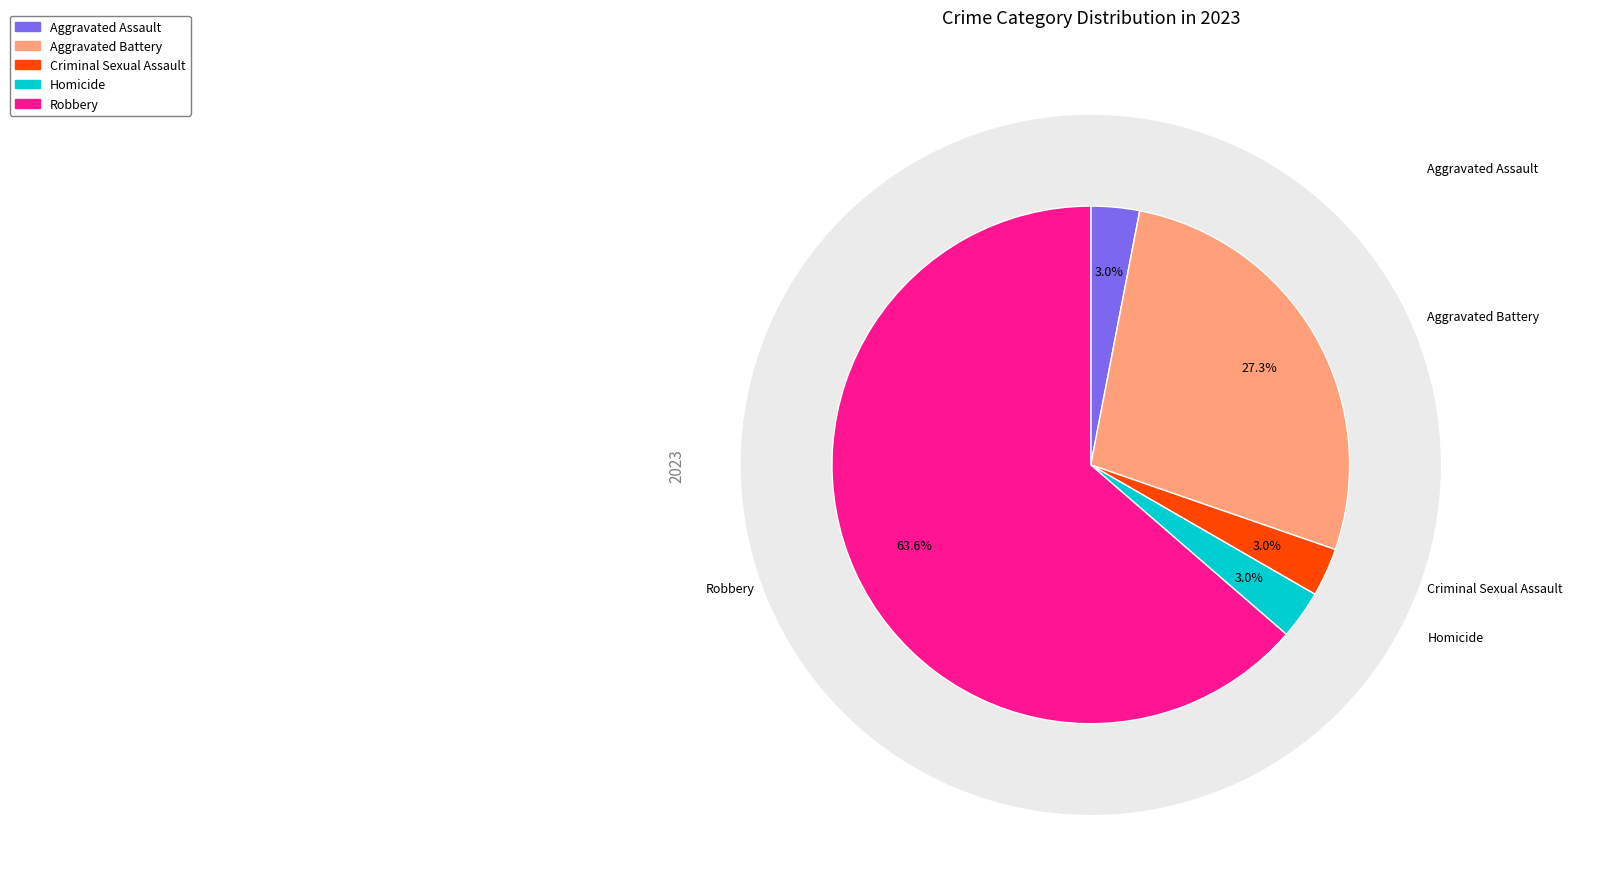

True or false: Homicide accounts for 1% of the total.

False